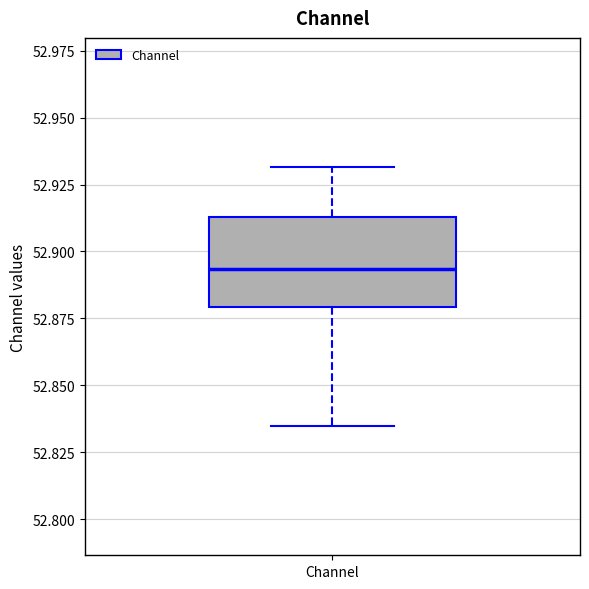

Transcribe this box plot: give where the median line is, the range the box spans, and where the two whiskers end, as read against the y-axis. The values are not printed on the chart, so give them approximately, as read against the axis.

median 52.895, box 52.880 to 52.915, whiskers 52.835 to 52.930